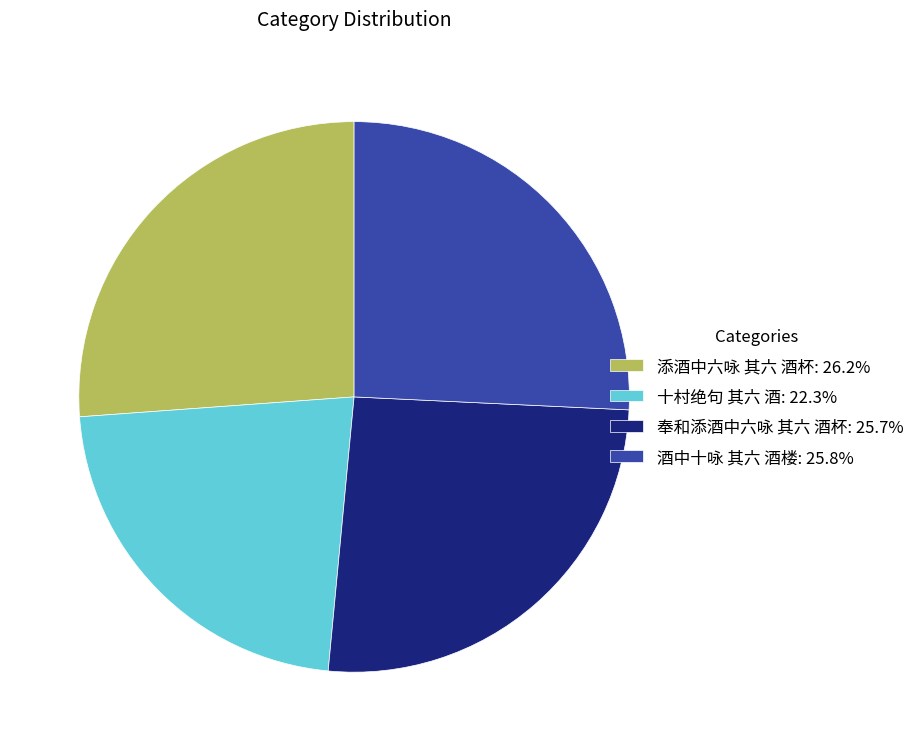

How many segments does this pie chart have?

4